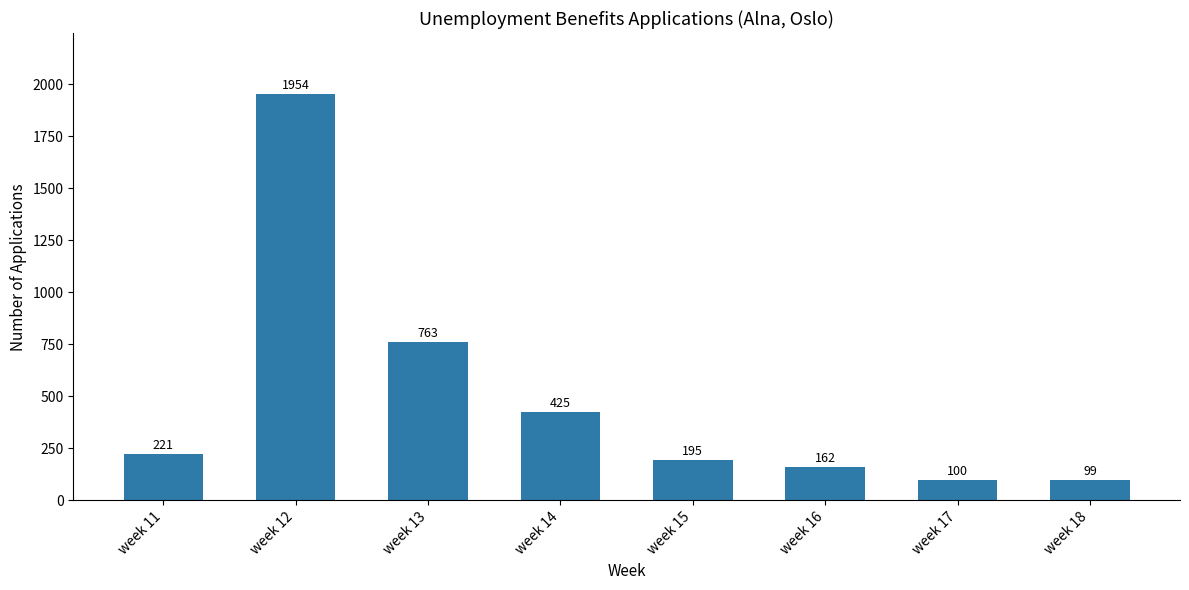

Reading left to right, list all the values displayed in this chart.

221	1954	763	425	195	162	100	99